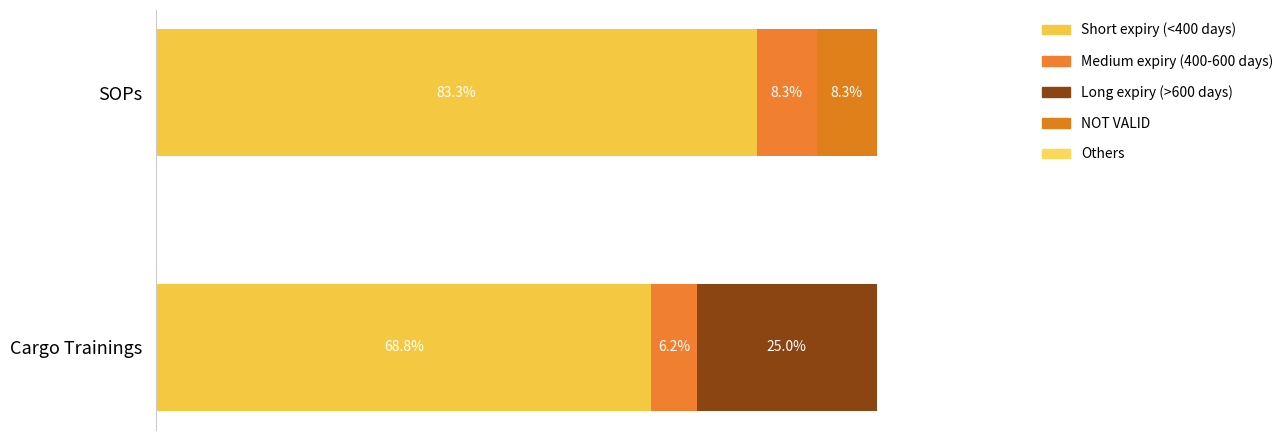

What is the value of the Short expiry (<400 days) bar at the 1st from the left?

68.8